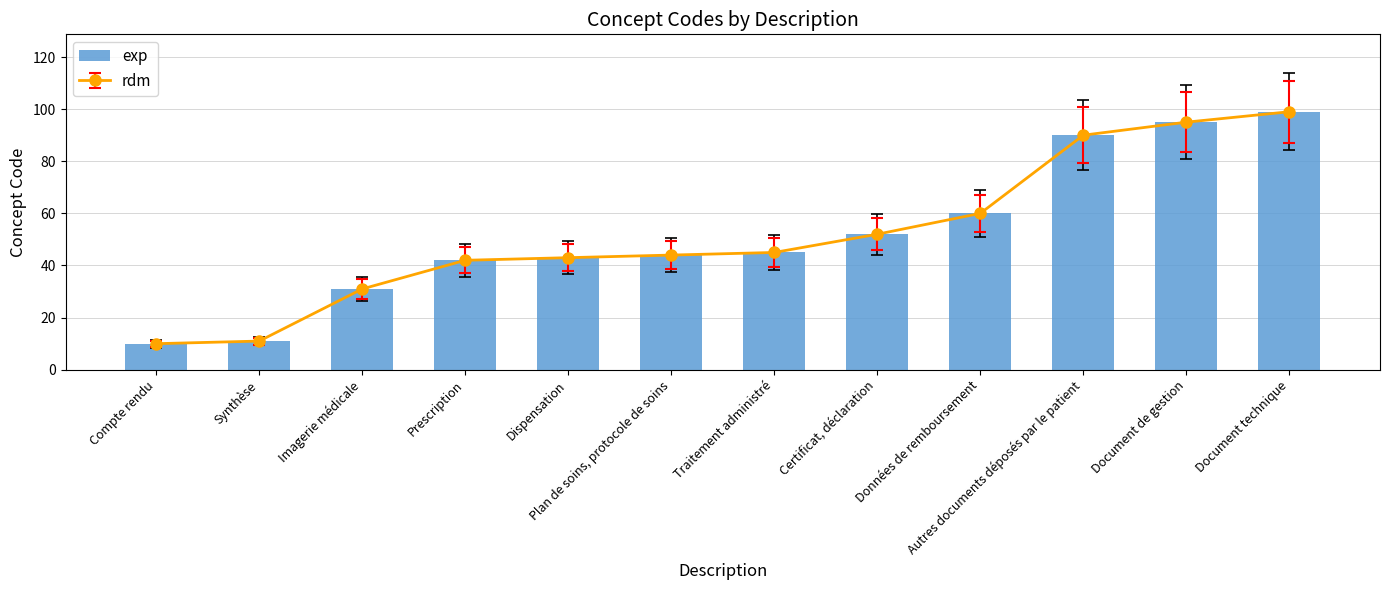

What is the change in value from Certificat, déclaration to Document technique?

+47